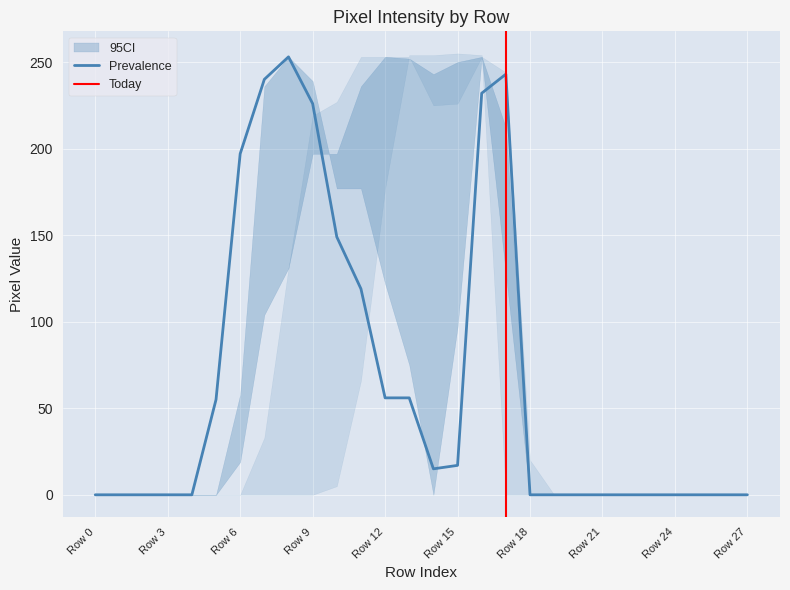

Is it true that Prevalence equals 0 at Row 0?

True